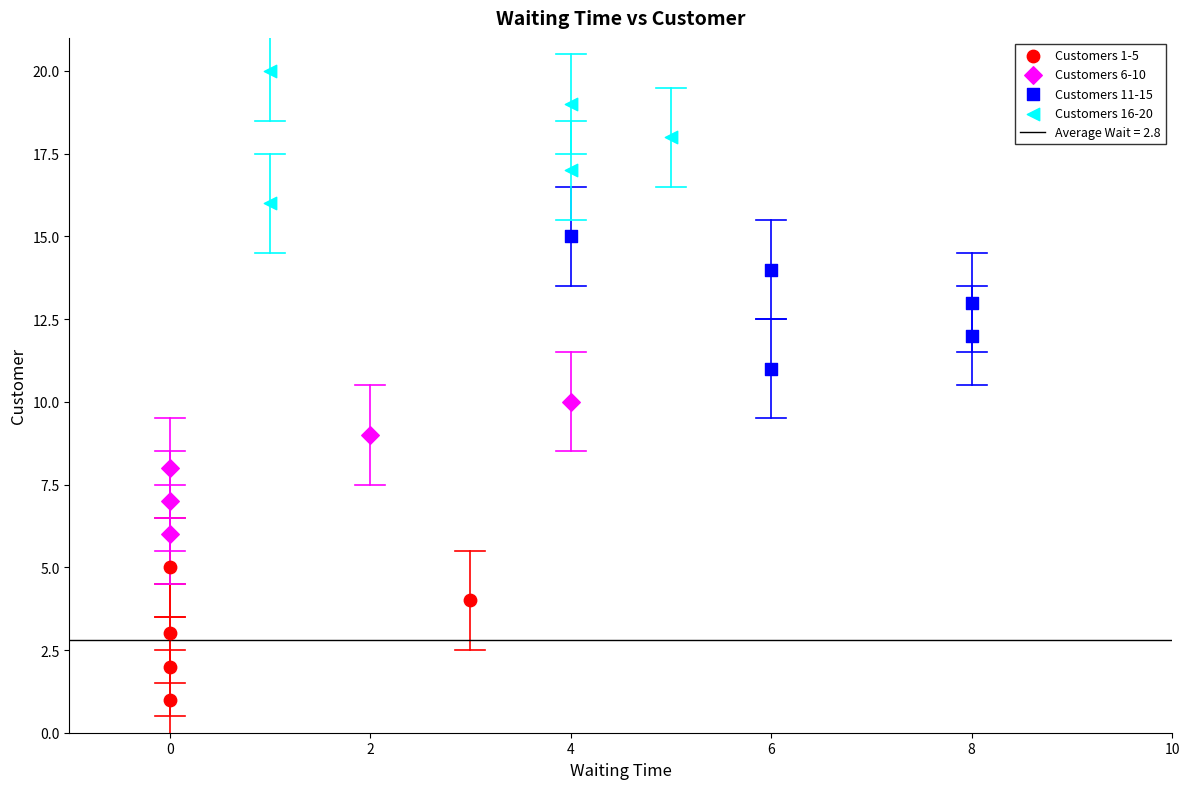

Which series reaches the maximum Y coordinate?

Customers 16-20